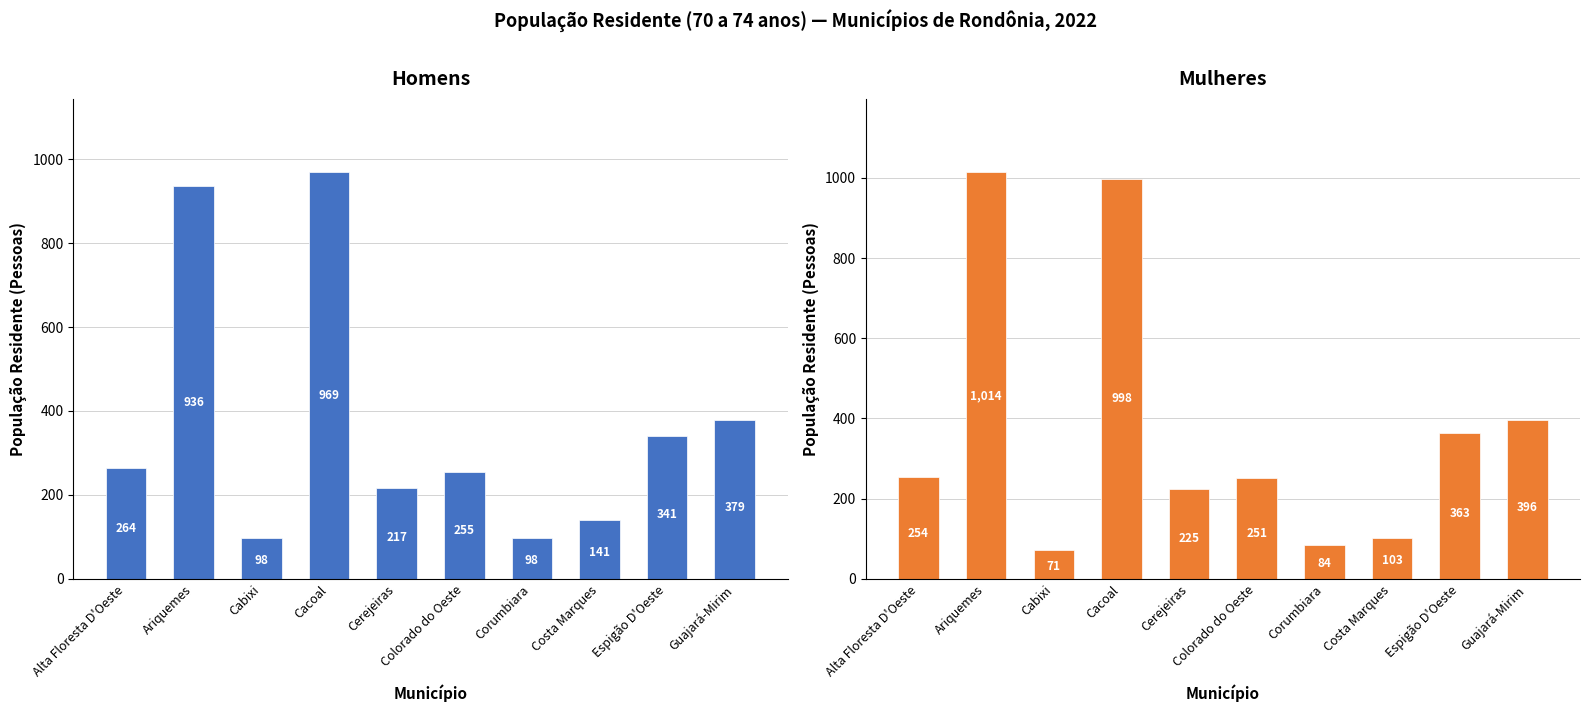

Reading left to right, what are all the values shown in this chart?

Homens: Alta Floresta D'Oeste=264	Ariquemes=936	Cabixi=98	Cacoal=969	Cerejeiras=217	Colorado do Oeste=255	Corumbiara=98	Costa Marques=141	Espigão D'Oeste=341	Guajará-Mirim=379
Mulheres: Alta Floresta D'Oeste=254	Ariquemes=1014	Cabixi=71	Cacoal=998	Cerejeiras=225	Colorado do Oeste=251	Corumbiara=84	Costa Marques=103	Espigão D'Oeste=363	Guajará-Mirim=396